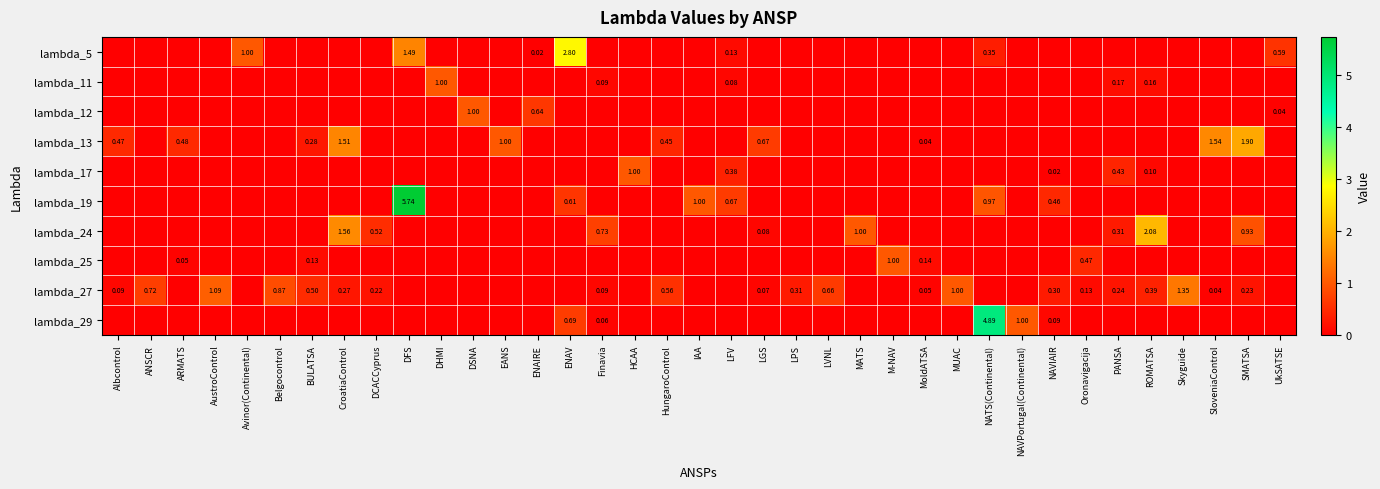

Which series has the largest range (max minus min)?

lambda_19